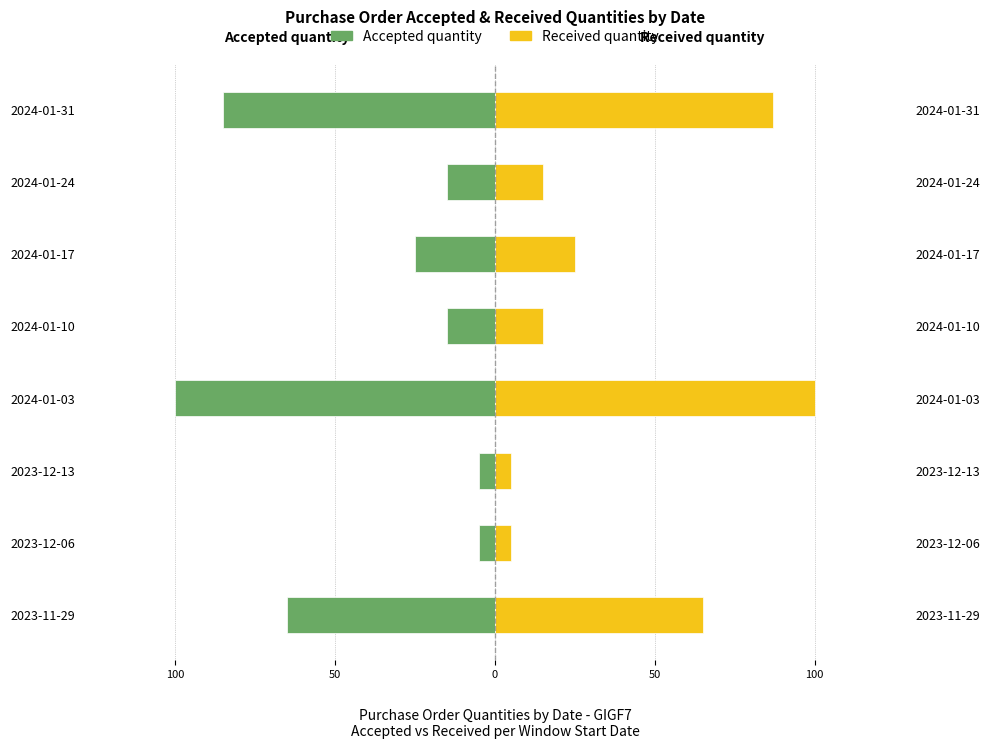

The value of Accepted quantity at 2023-12-06 is -8. True or false?

False